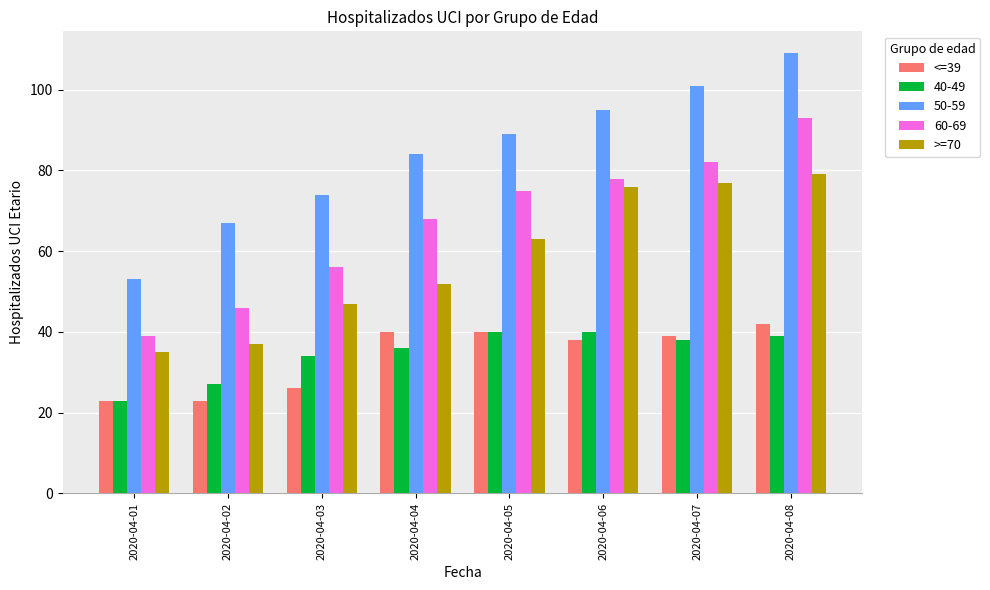

What is the total value across all series at 2020-04-02?

200